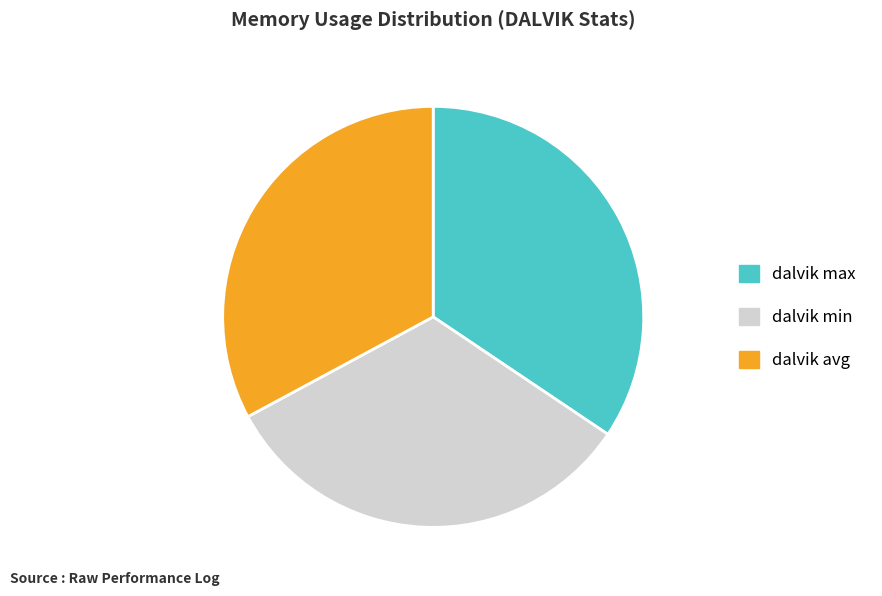

How many slices are in this pie chart?

3